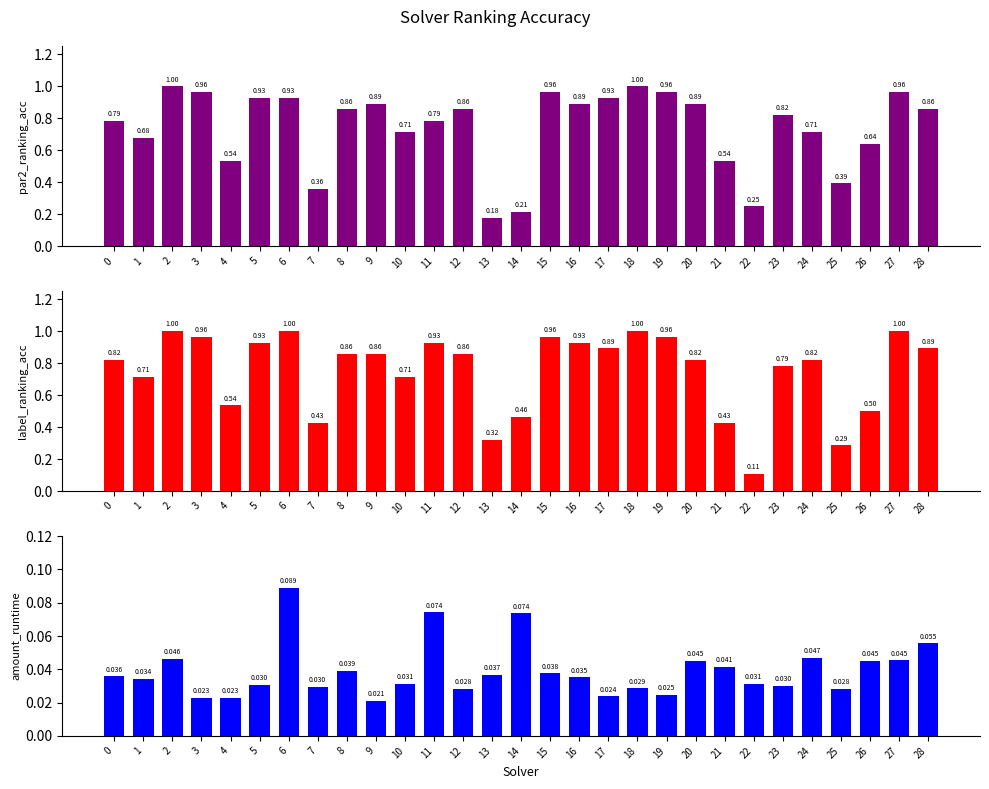

What is the difference between the maximum and minimum values in the label_ranking_acc series?

0.9